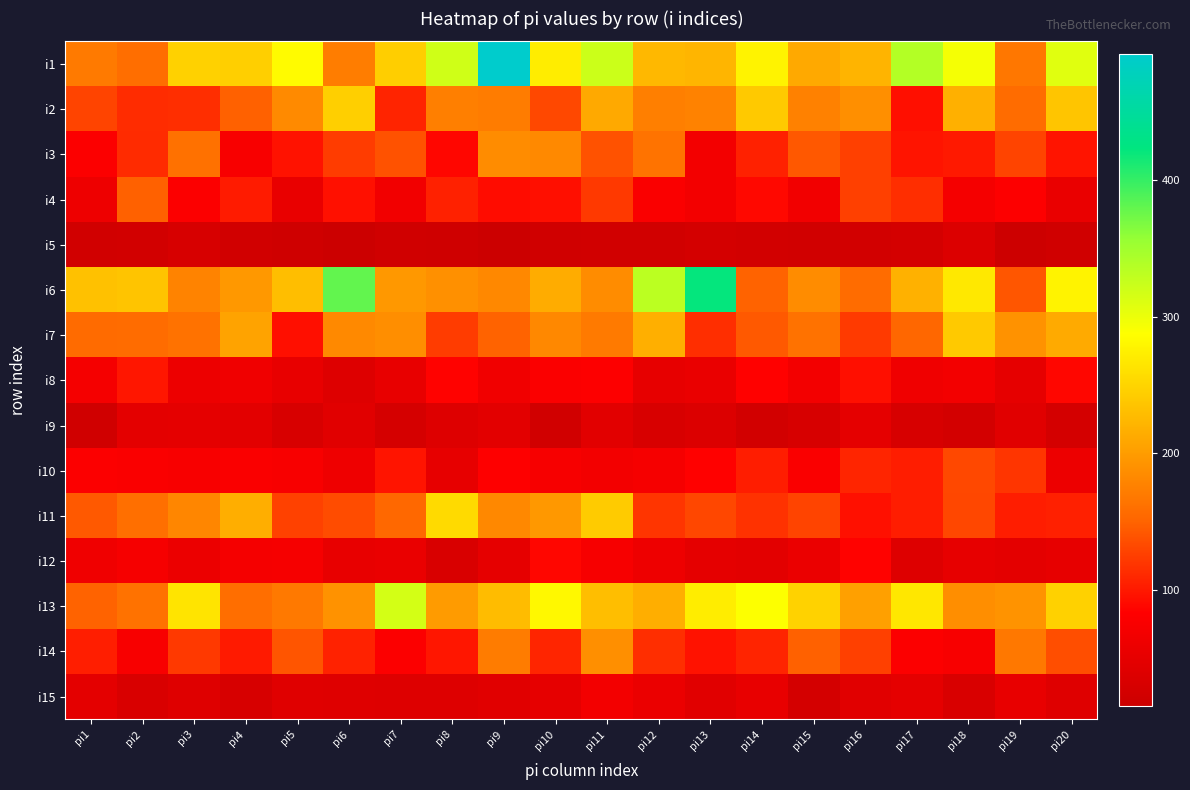

Rank the series at pi9 from highest to lowest value.

i1, i13, i3, i6, i11, i2, i14, i7, i4, i10, i8, i12, i9, i15, i5